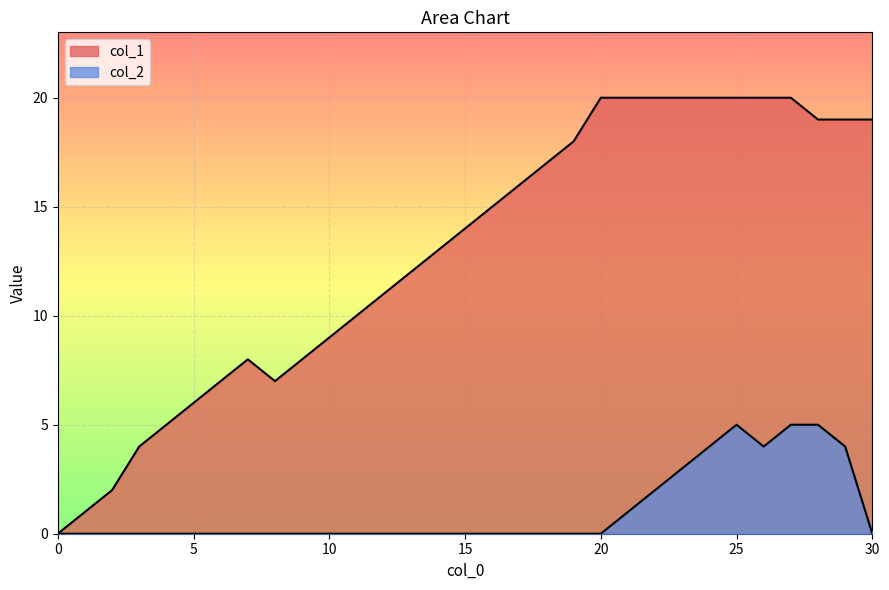

How many interior local peaks does the col_2 series have?

1